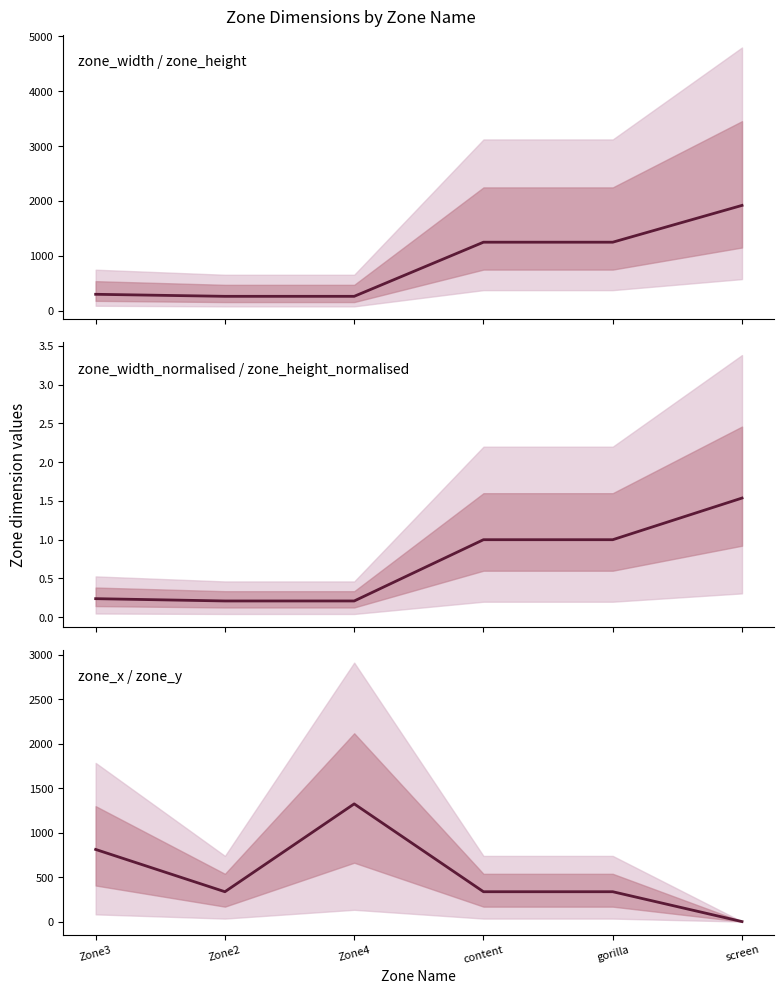

How many times do zone_width_normalised / zone_height_normalised center and zone_x / zone_y center cross each other?

1